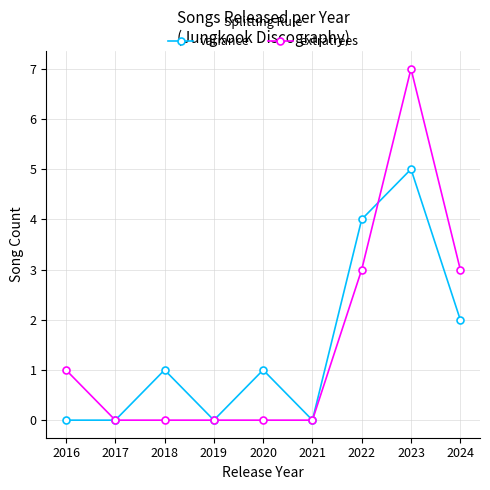

Which series changed the most between 2019 and 2023?

extratrees